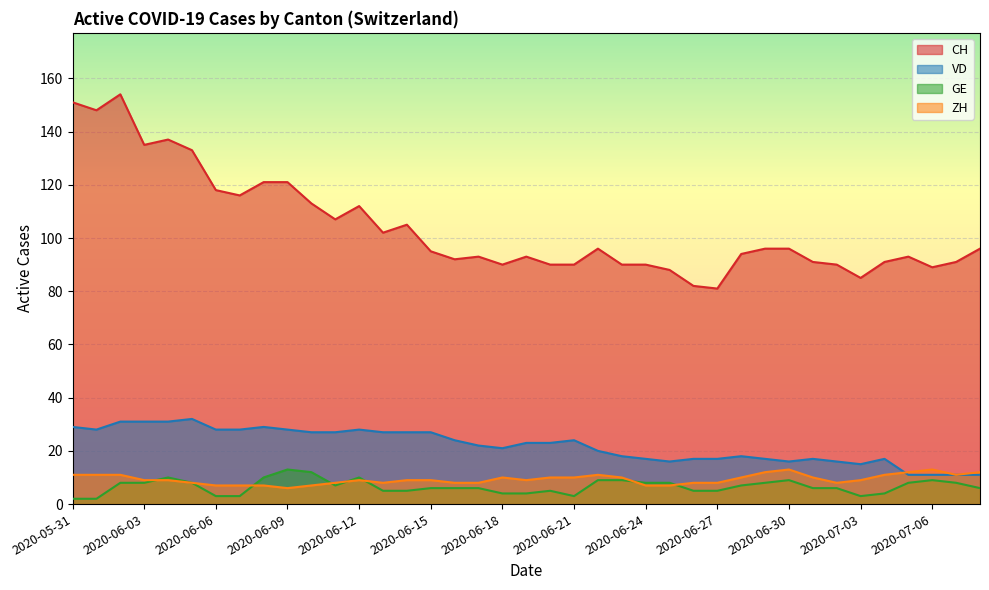

True or false: VD has a value of 19 at 2020-07-07.

False